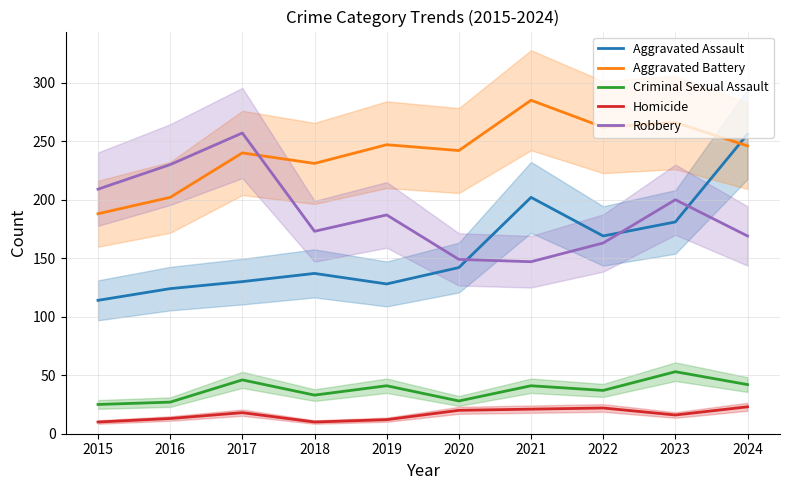

What is the difference between the Criminal Sexual Assault values at 2018 and 2023?

20